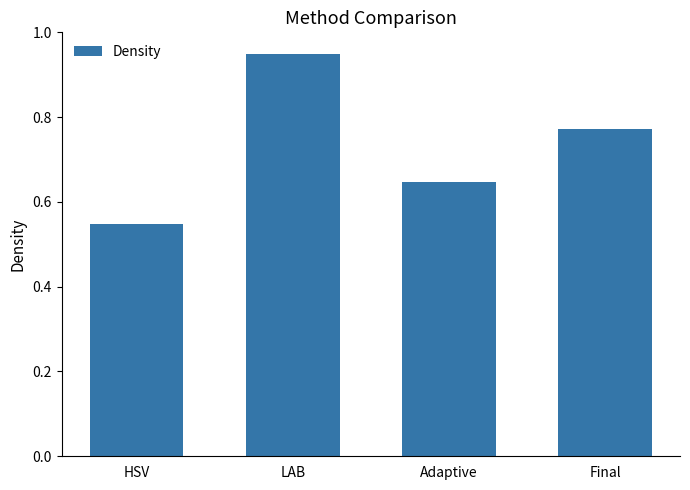

List the labels in order of value, smallest first.

HSV, Adaptive, Final, LAB